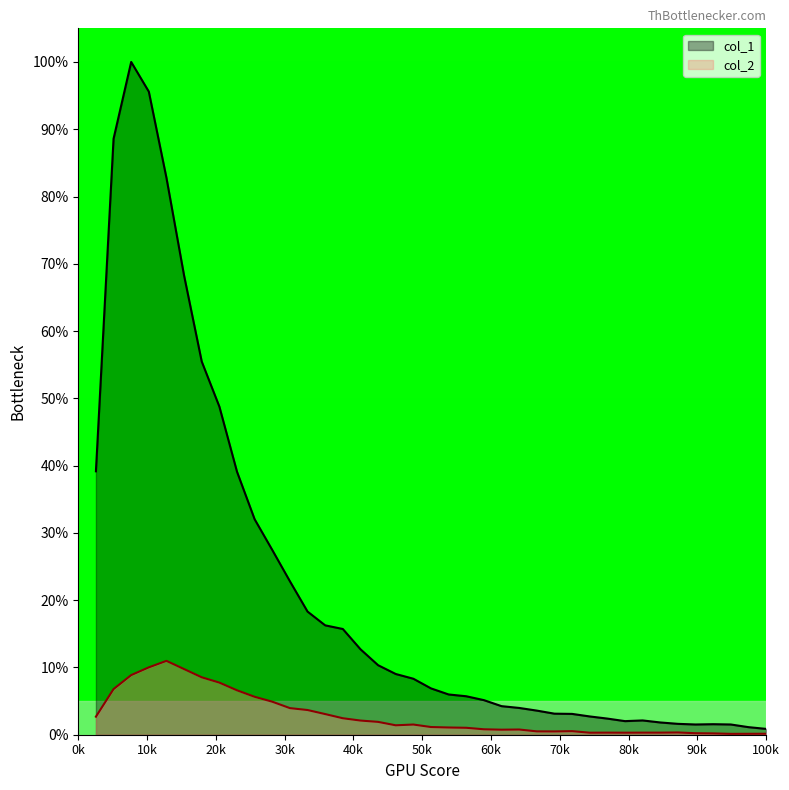

What is the maximum value shown in the chart?

100.0